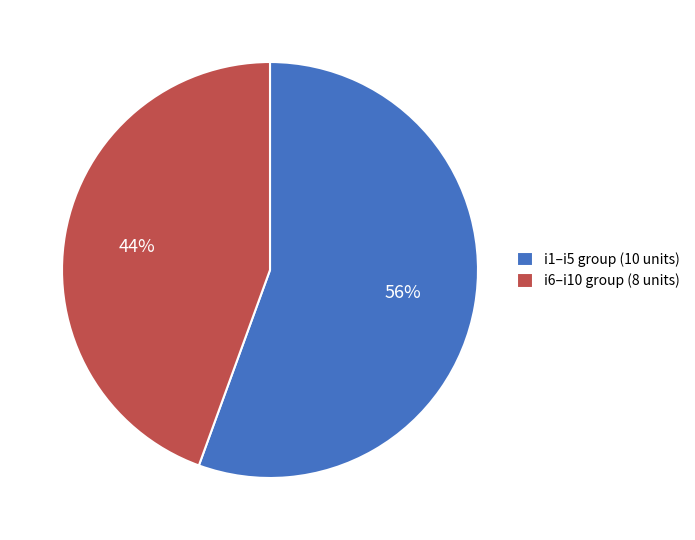

To the nearest percent, what portion does i6–i10 group (8 units) represent?

44%